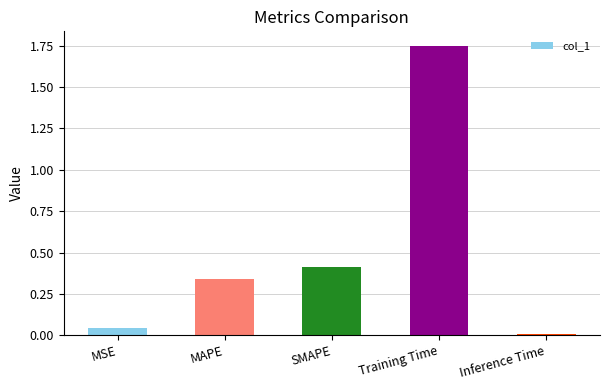

Which label corresponds to the smallest value in the chart?

Inference Time